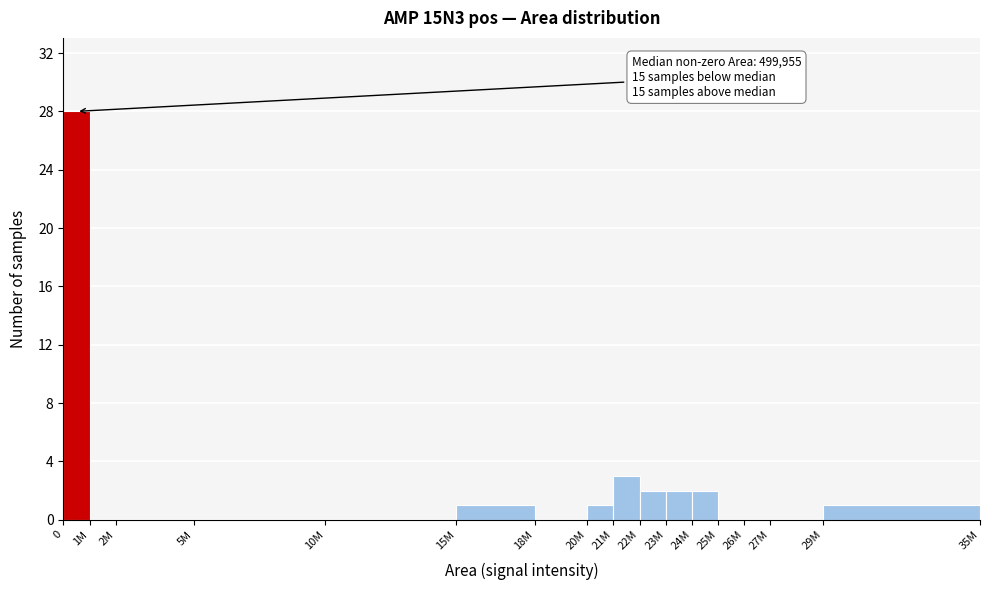

Reading left to right, transcribe all the data shown in this chart.

0=28	1M=0	2M=0	5M=0	10M=0	15M=1	18M=0	20M=1	21M=3	22M=2	23M=2	24M=2	25M=0	26M=0	27M=0	29M=1